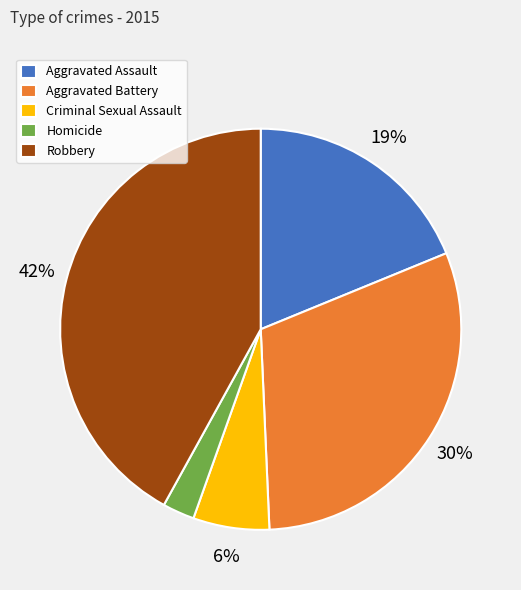

Between Robbery and Aggravated Battery, which is larger?

Robbery